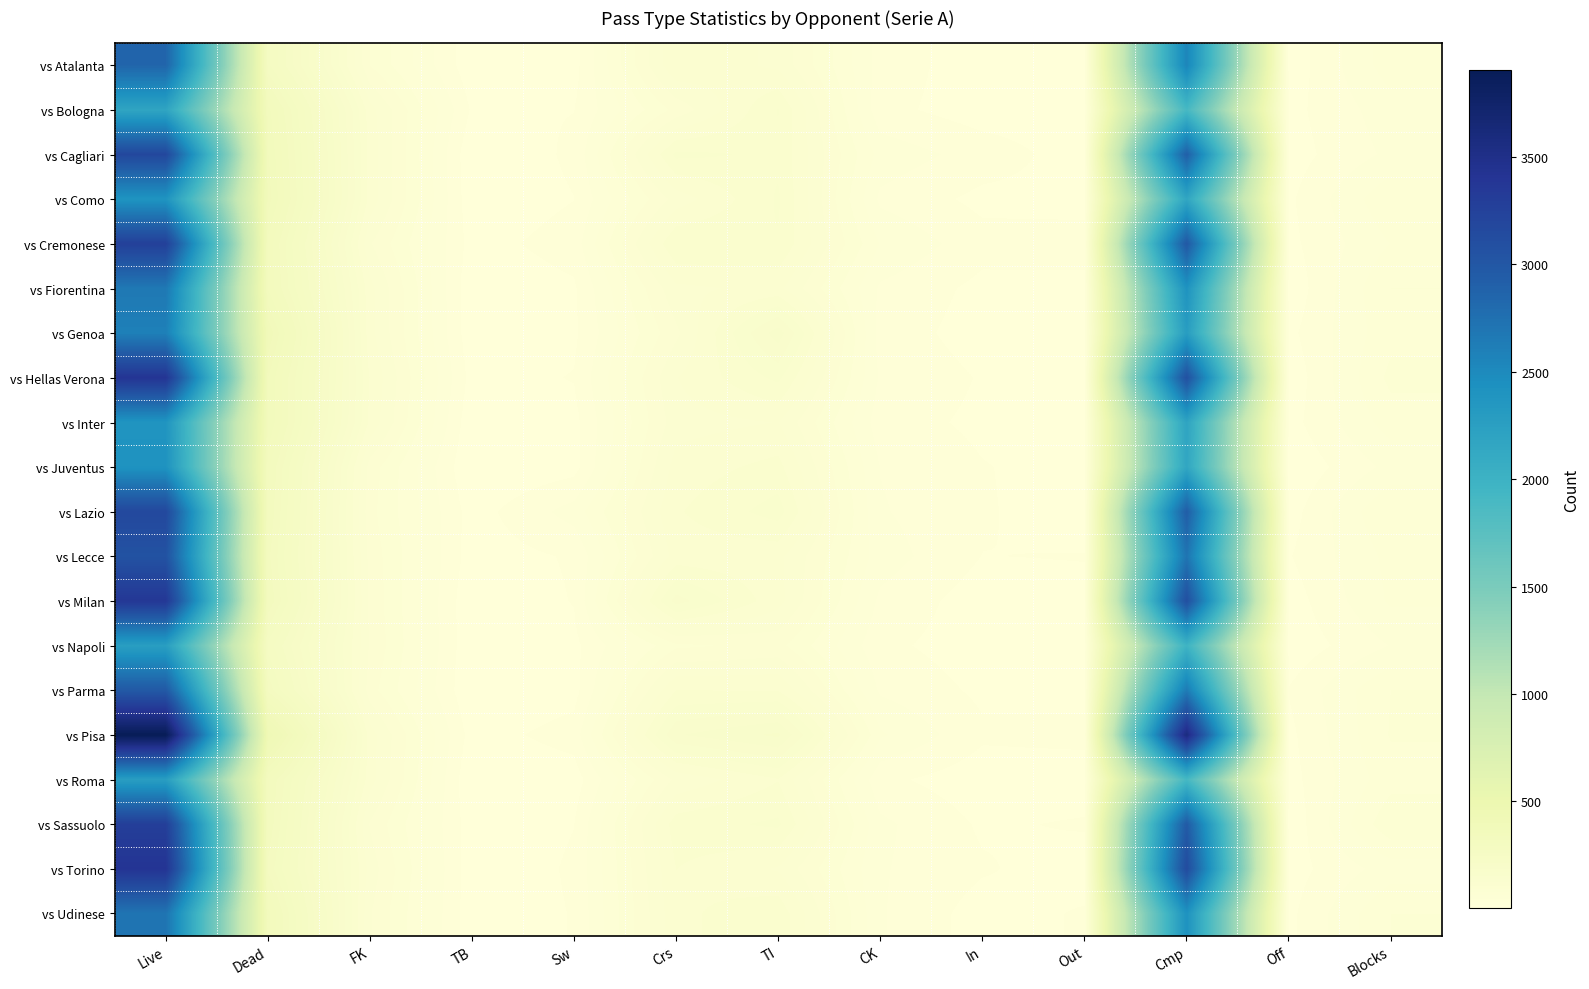

Reading right to left, extract all data points from this chart.

vs Atalanta: Blocks=56	Off=7	Cmp=2548	Out=11	In=8	CK=26	TI=105	Crs=123	Sw=11	TB=6	FK=78	Dead=281	Live=2854
vs Bologna: Blocks=41	Off=12	Cmp=1904	Out=9	In=9	CK=22	TI=140	Crs=83	Sw=17	TB=15	FK=115	Dead=343	Live=2179
vs Cagliari: Blocks=36	Off=10	Cmp=2911	Out=9	In=26	CK=42	TI=136	Crs=143	Sw=20	TB=4	FK=118	Dead=354	Live=3175
vs Como: Blocks=60	Off=14	Cmp=2164	Out=13	In=13	CK=29	TI=141	Crs=100	Sw=17	TB=6	FK=118	Dead=361	Live=2396
vs Cremonese: Blocks=48	Off=13	Cmp=2984	Out=22	In=23	CK=47	TI=138	Crs=139	Sw=24	TB=11	FK=95	Dead=333	Live=3260
vs Fiorentina: Blocks=63	Off=6	Cmp=2409	Out=14	In=13	CK=30	TI=113	Crs=105	Sw=15	TB=5	FK=114	Dead=336	Live=2666
vs Genoa: Blocks=58	Off=13	Cmp=2282	Out=7	In=10	CK=26	TI=178	Crs=90	Sw=14	TB=6	FK=114	Dead=382	Live=2597
vs Hellas Verona: Blocks=67	Off=6	Cmp=3075	Out=7	In=16	CK=30	TI=143	Crs=108	Sw=18	TB=11	FK=123	Dead=353	Live=3395
vs Inter: Blocks=55	Off=11	Cmp=2191	Out=8	In=14	CK=24	TI=109	Crs=102	Sw=12	TB=5	FK=120	Dead=353	Live=2384
vs Juventus: Blocks=37	Off=4	Cmp=2159	Out=11	In=18	CK=32	TI=129	Crs=115	Sw=11	TB=2	FK=87	Dead=326	Live=2409
vs Lazio: Blocks=63	Off=10	Cmp=2932	Out=8	In=19	CK=34	TI=146	Crs=122	Sw=39	TB=10	FK=83	Dead=321	Live=3168
vs Lecce: Blocks=52	Off=16	Cmp=2708	Out=18	In=17	CK=40	TI=113	Crs=115	Sw=19	TB=9	FK=88	Dead=312	Live=3055
vs Milan: Blocks=50	Off=9	Cmp=3089	Out=12	In=9	CK=29	TI=114	Crs=161	Sw=18	TB=4	FK=90	Dead=321	Live=3364
vs Napoli: Blocks=33	Off=6	Cmp=1984	Out=8	In=9	CK=21	TI=83	Crs=75	Sw=13	TB=4	FK=92	Dead=271	Live=2267
vs Parma: Blocks=63	Off=18	Cmp=2643	Out=12	In=14	CK=30	TI=123	Crs=124	Sw=11	TB=3	FK=85	Dead=303	Live=2975
vs Pisa: Blocks=64	Off=13	Cmp=3582	Out=22	In=20	CK=50	TI=188	Crs=168	Sw=24	TB=10	FK=116	Dead=430	Live=3901
vs Roma: Blocks=57	Off=11	Cmp=1908	Out=8	In=8	CK=21	TI=123	Crs=97	Sw=9	TB=3	FK=115	Dead=325	Live=2271
vs Sassuolo: Blocks=75	Off=5	Cmp=2964	Out=19	In=15	CK=36	TI=142	Crs=132	Sw=17	TB=8	FK=92	Dead=319	Live=3282
vs Torino: Blocks=40	Off=10	Cmp=3135	Out=9	In=19	CK=34	TI=107	Crs=124	Sw=19	TB=7	FK=102	Dead=304	Live=3403
vs Udinese: Blocks=63	Off=13	Cmp=2414	Out=19	In=10	CK=34	TI=135	Crs=120	Sw=18	TB=7	FK=95	Dead=343	Live=2707